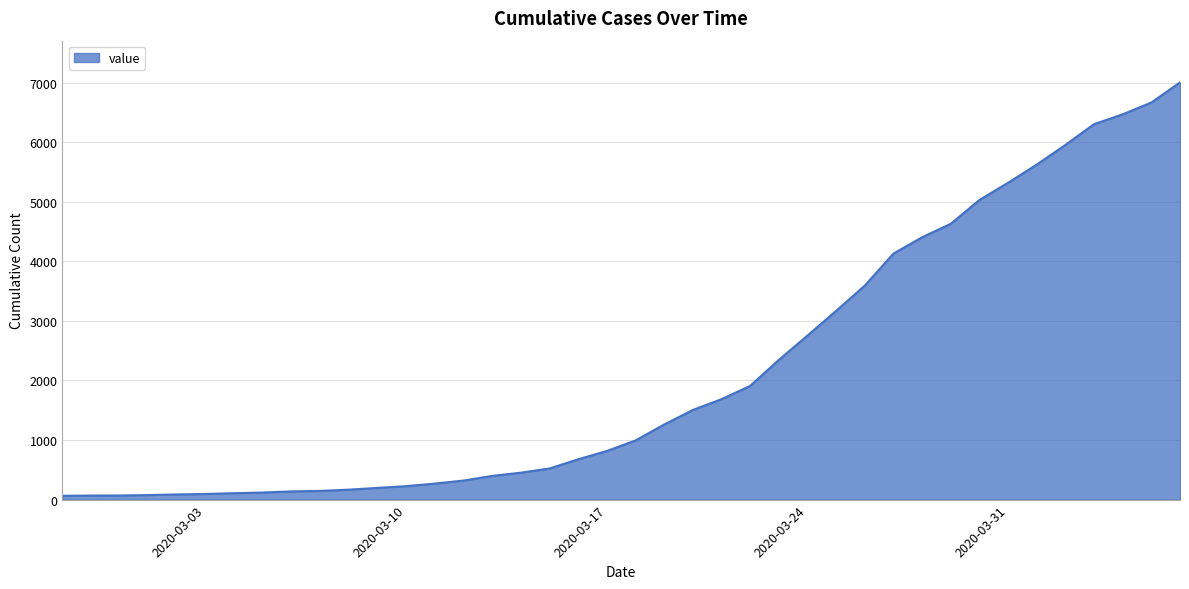

What is the difference between the maximum and minimum values?

6940